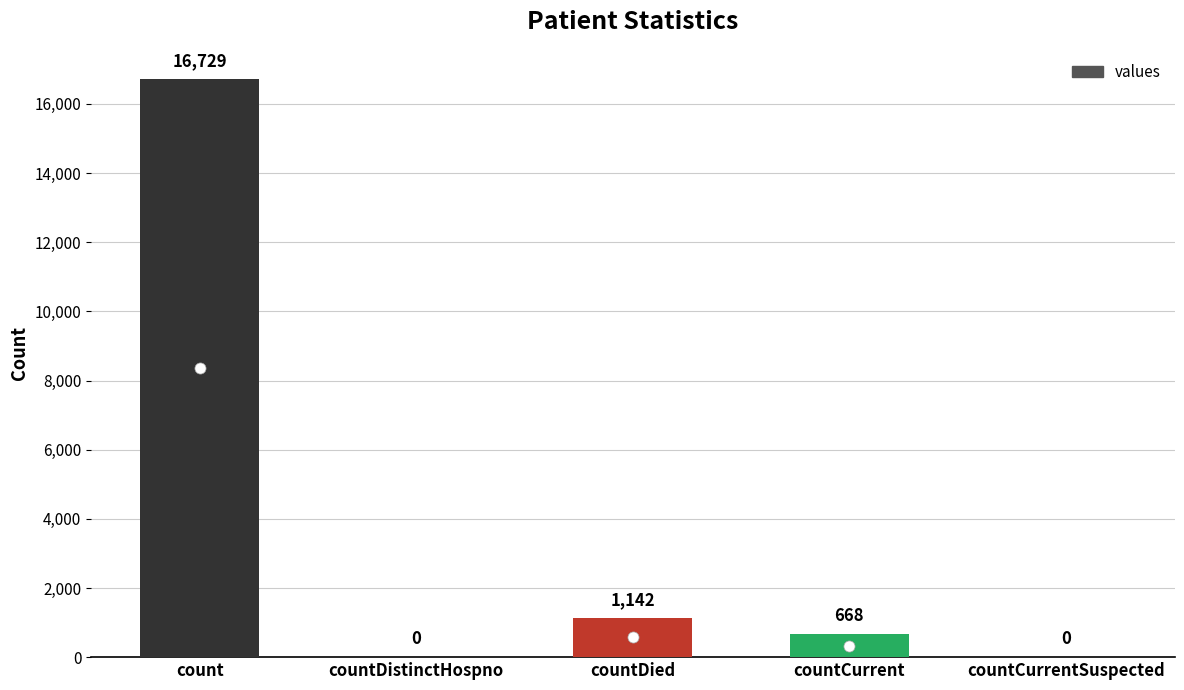

Reading left to right, list all the values displayed in this chart.

count=16729	countDistinctHospno=0	countDied=1142	countCurrent=668	countCurrentSuspected=0